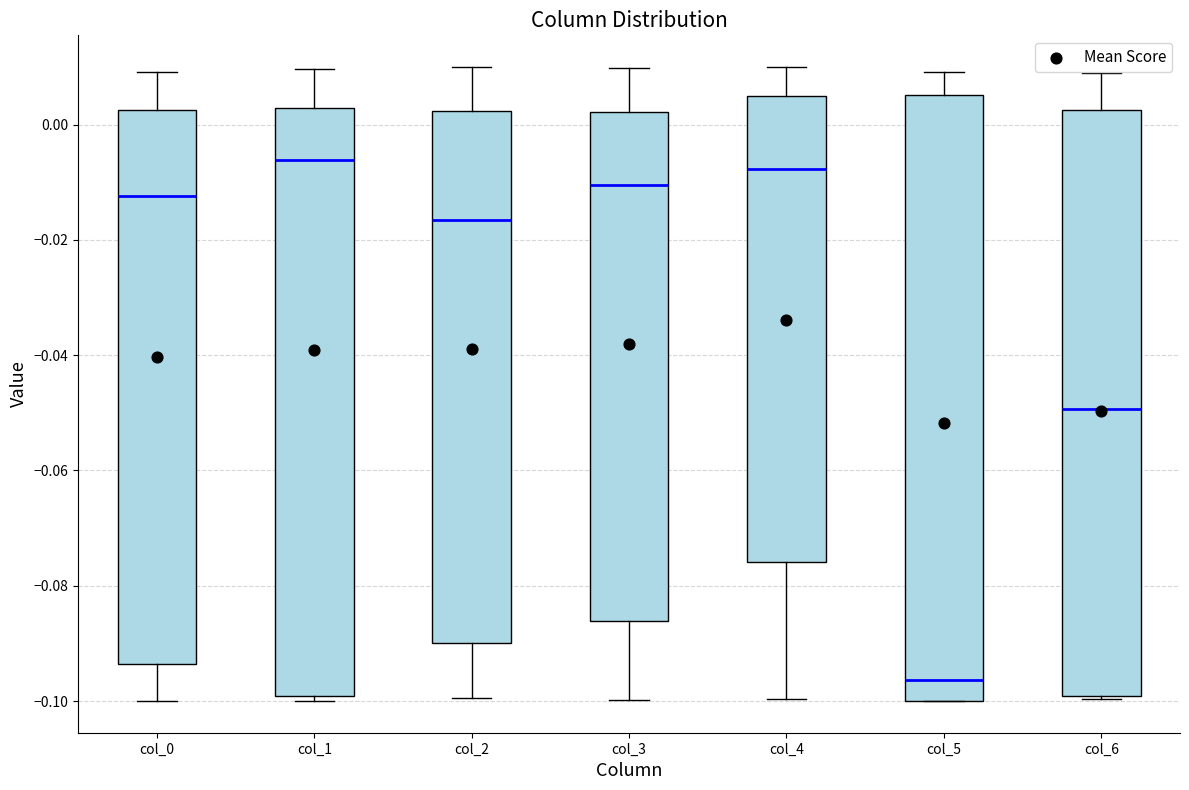

Where does the median line of the box for col_6 sit on the y-axis? The values are not printed on the chart, so give them approximately, as read against the axis.

-0.050